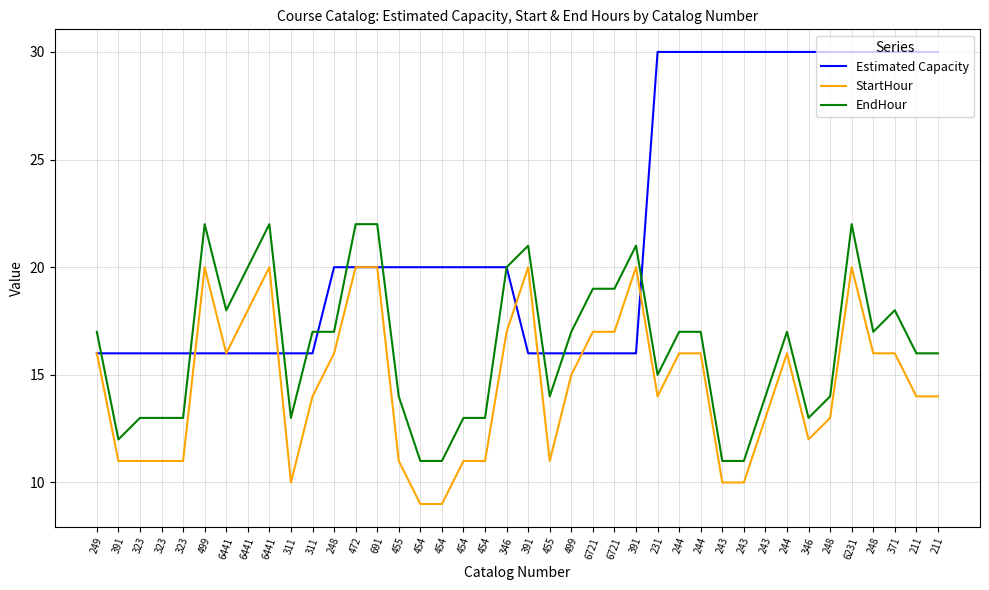

What is the difference between the second highest and minimum values in the Estimated Capacity series?

14